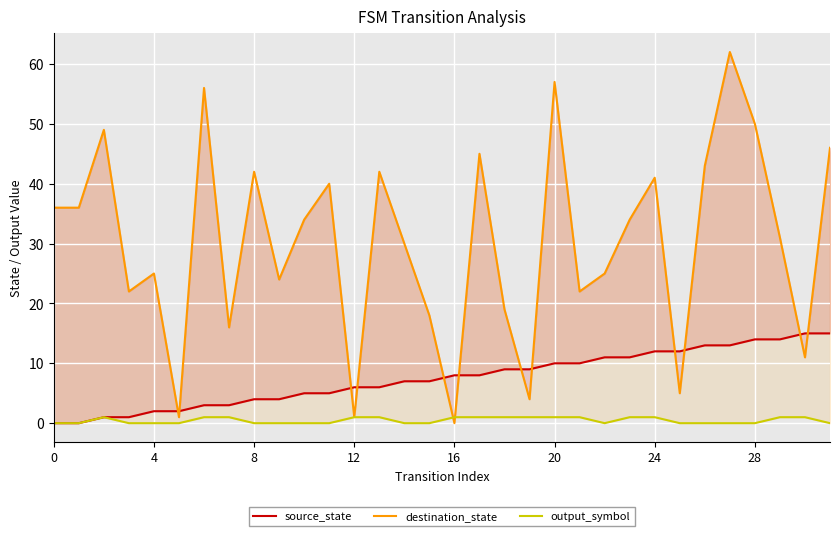

At which category is the sum across all series the highest?

27